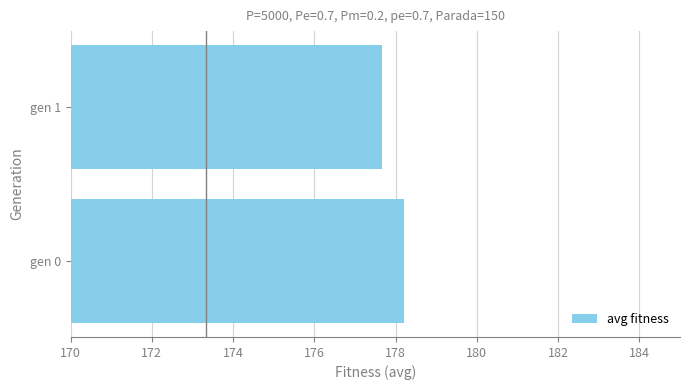

What is the average value?

177.9